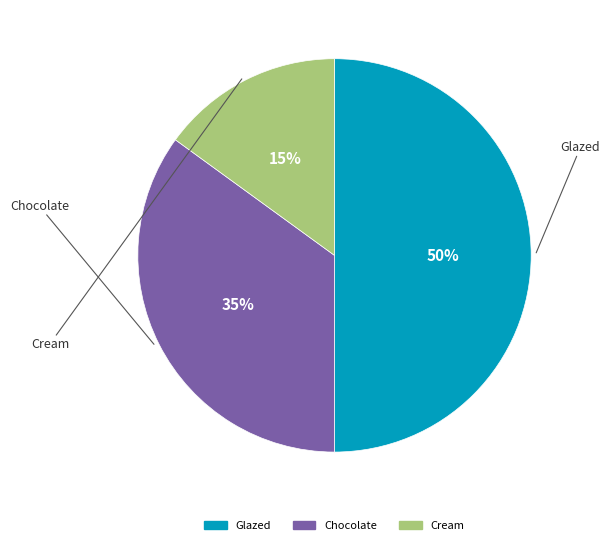

The Cream slice represents 15% of the pie. True or false?

True